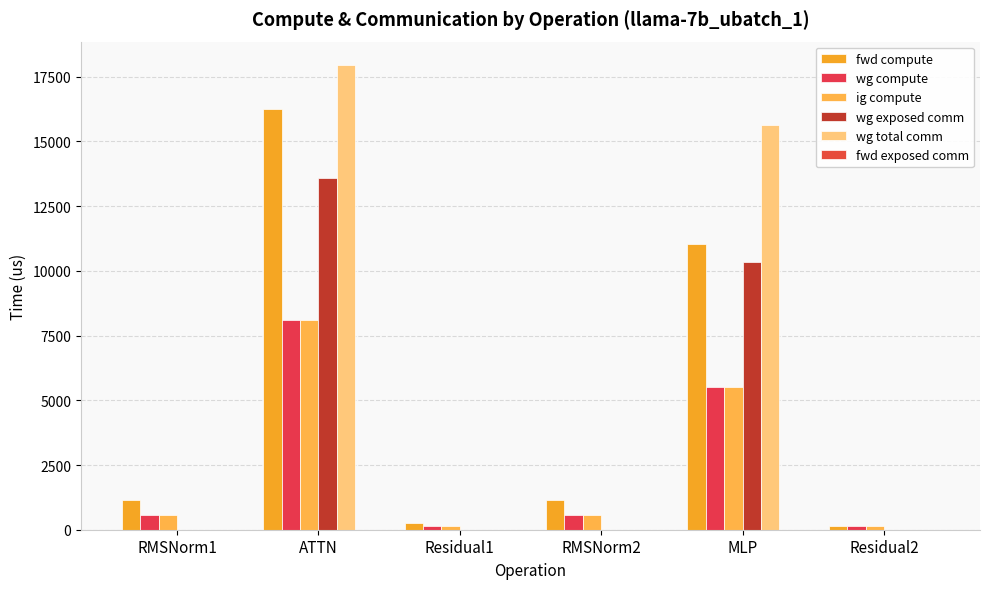

True or false: ig compute has a value of 565.1 at RMSNorm2.

True